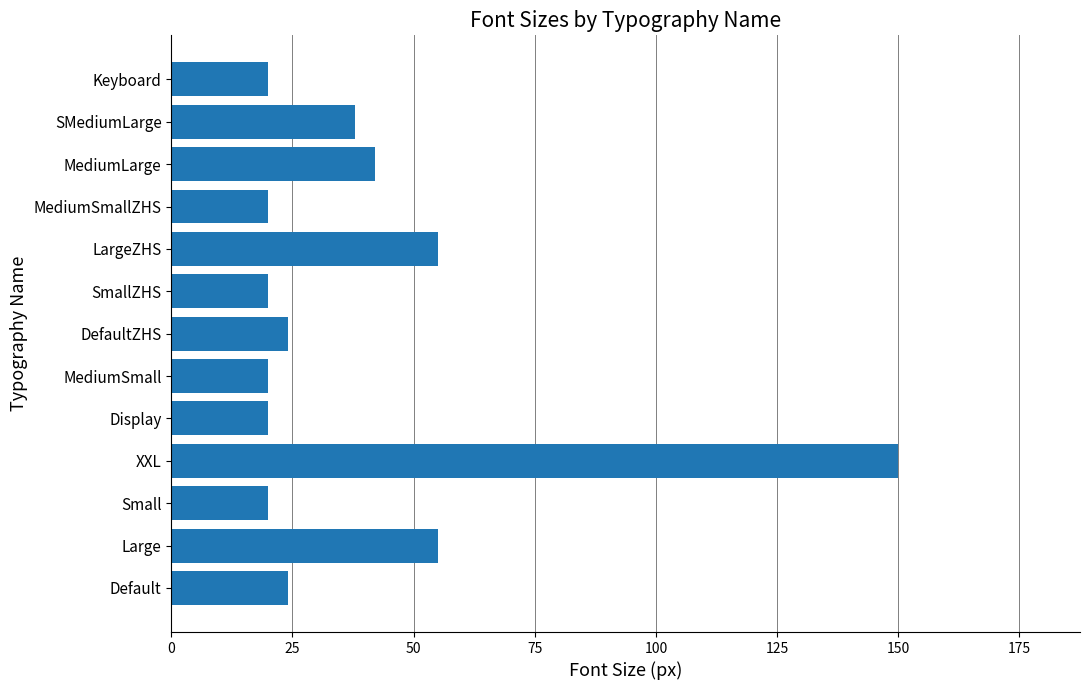

True or false: the data shows 38 at SMediumLarge.

True